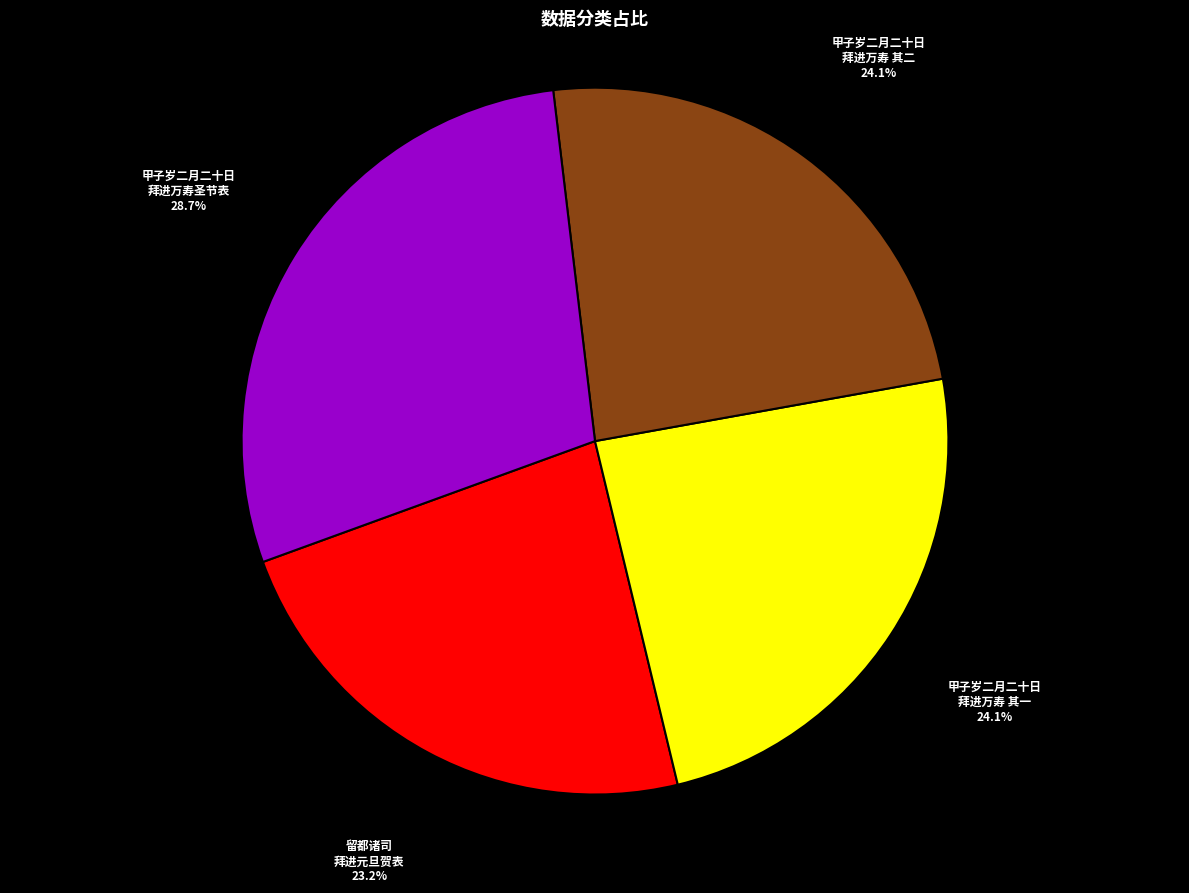

Is the sum of 甲子岁二月二十日 拜进万寿 其二 and 甲子岁二月二十日 拜进万寿 其一 greater than half?

No